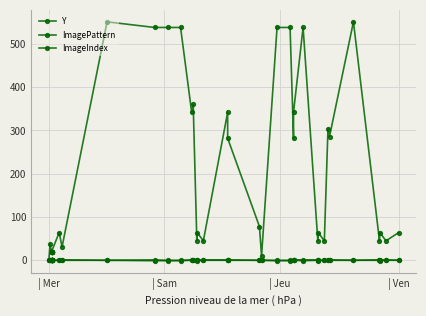

What is the total value across all series at | Jeu?

20